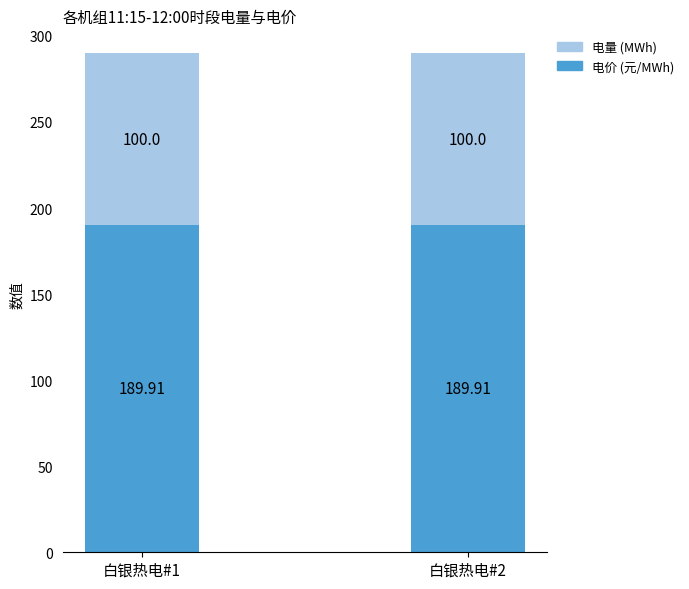

Read the 电价 (元/MWh) value at 白银热电#2.

189.9